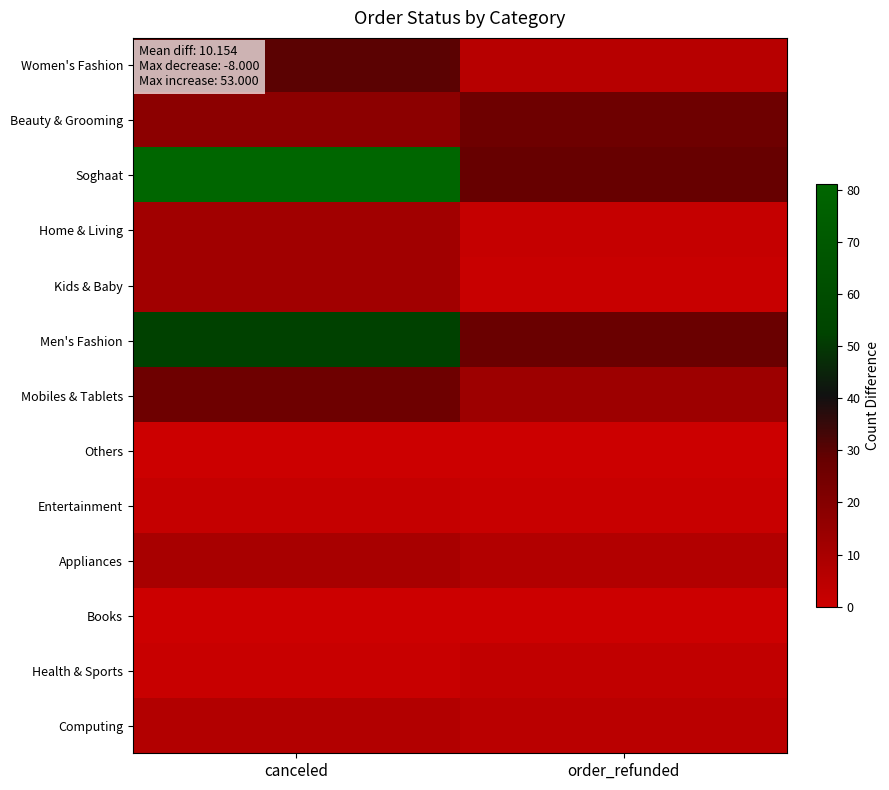

Rank the series by their maximum value, from lowest to highest.

Others, Books, Entertainment, Health & Sports, Computing, Appliances, Home & Living, Kids & Baby, Beauty & Grooming, Mobiles & Tablets, Women's Fashion, Men's Fashion, Soghaat